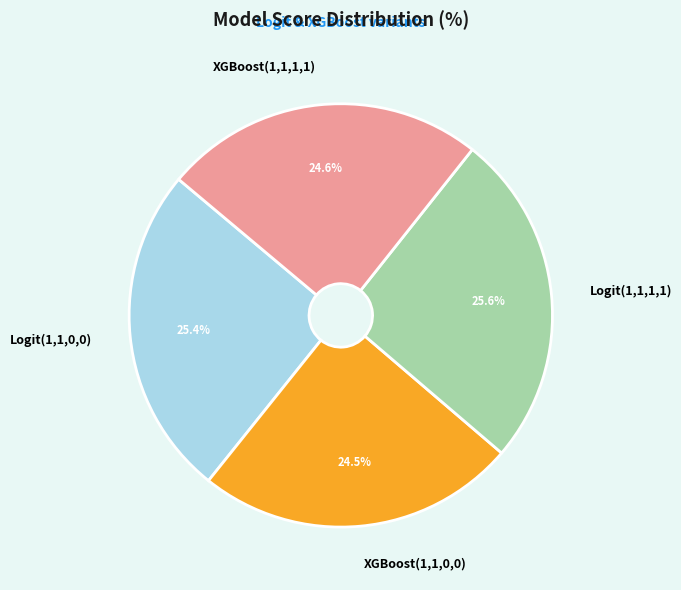

Does XGBoost(1,1,1,1) account for over 50% of the chart?

No